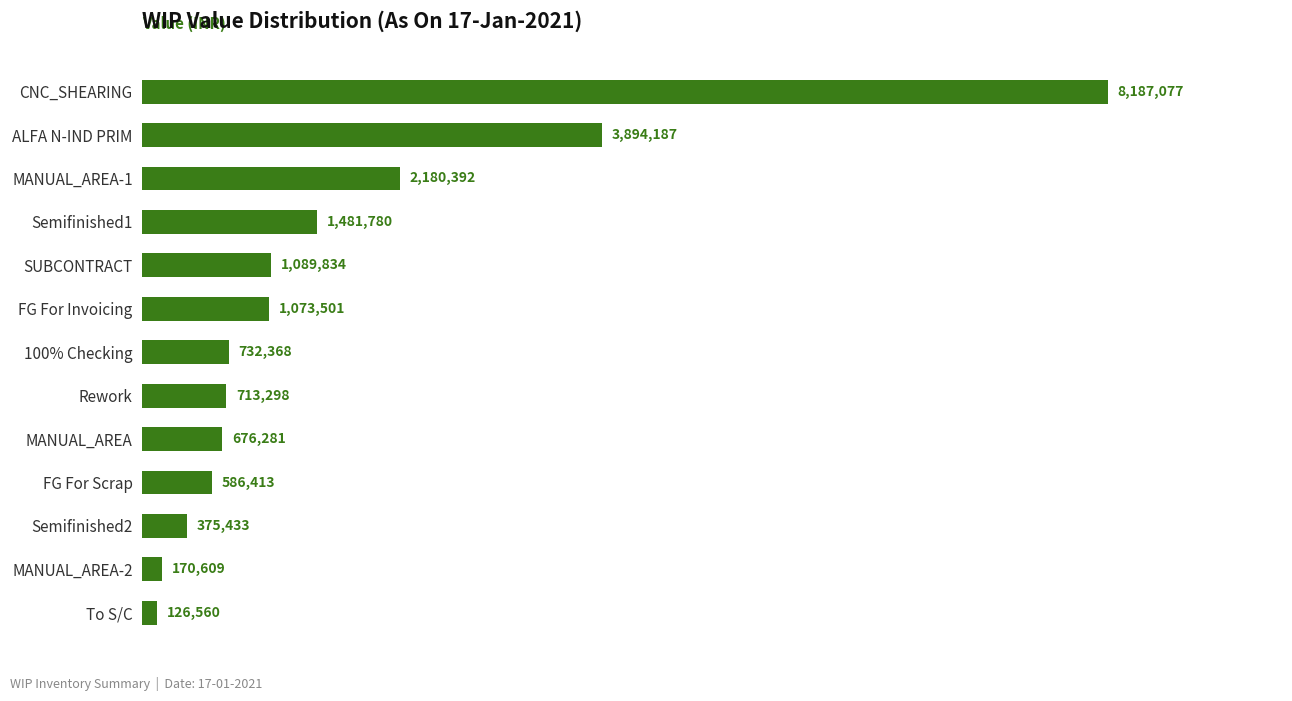

Are the bars horizontal?

Yes